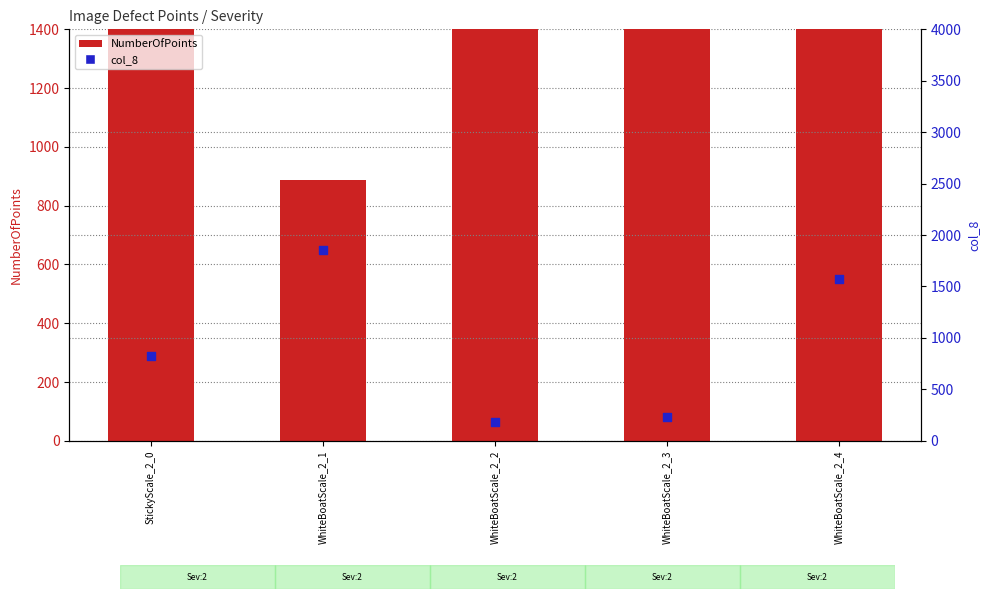

Which series reaches the minimum Y coordinate?

col_8